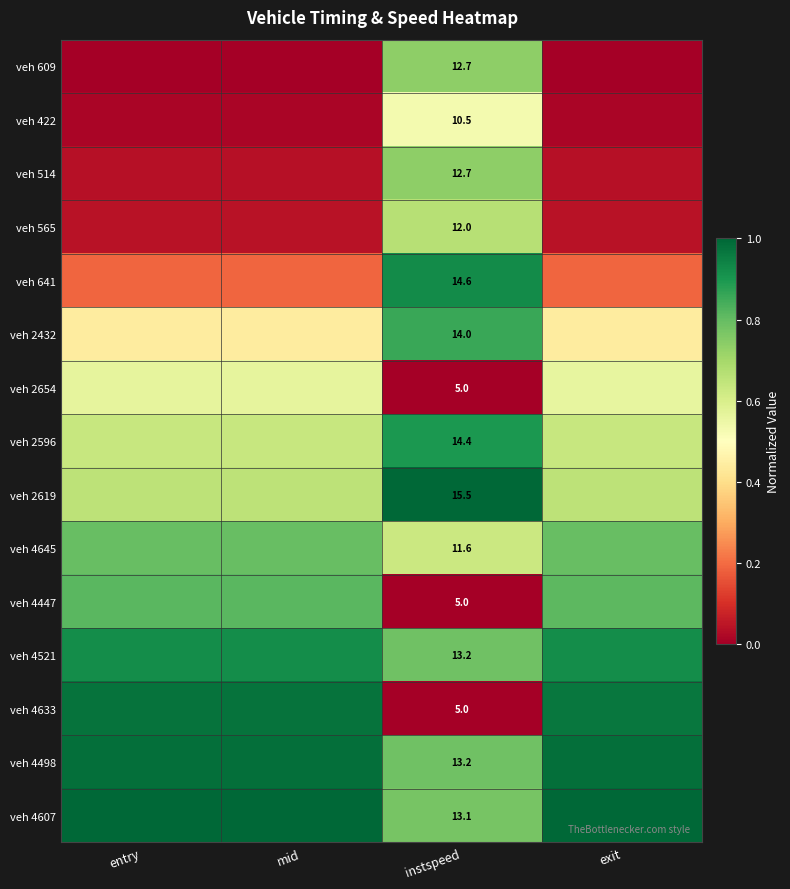

Which has a higher value, instspeed or mid?

instspeed